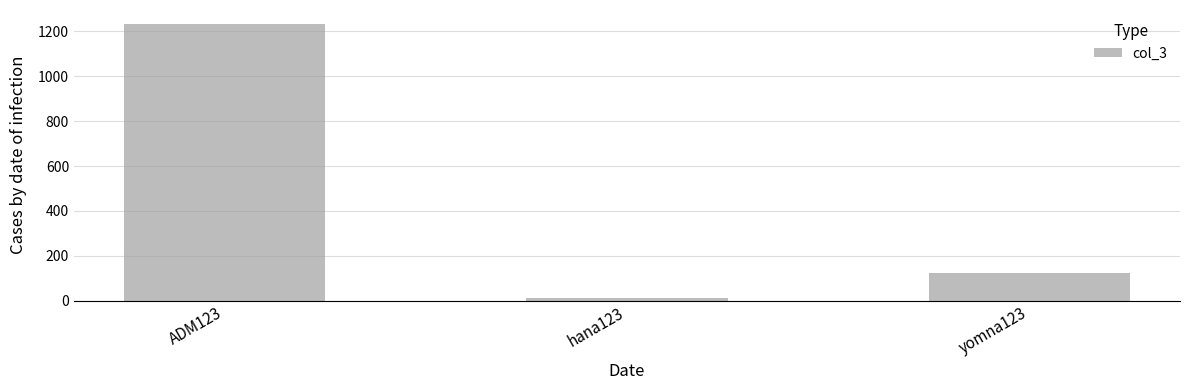

What position from the right is yomna123?

1